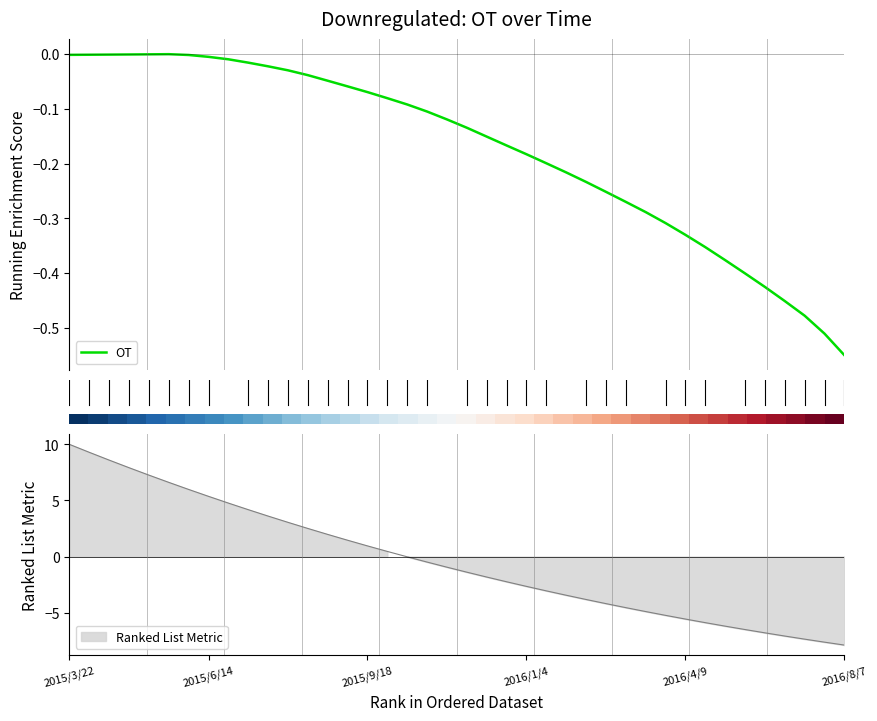

What is the average value of the OT series?

-0.2